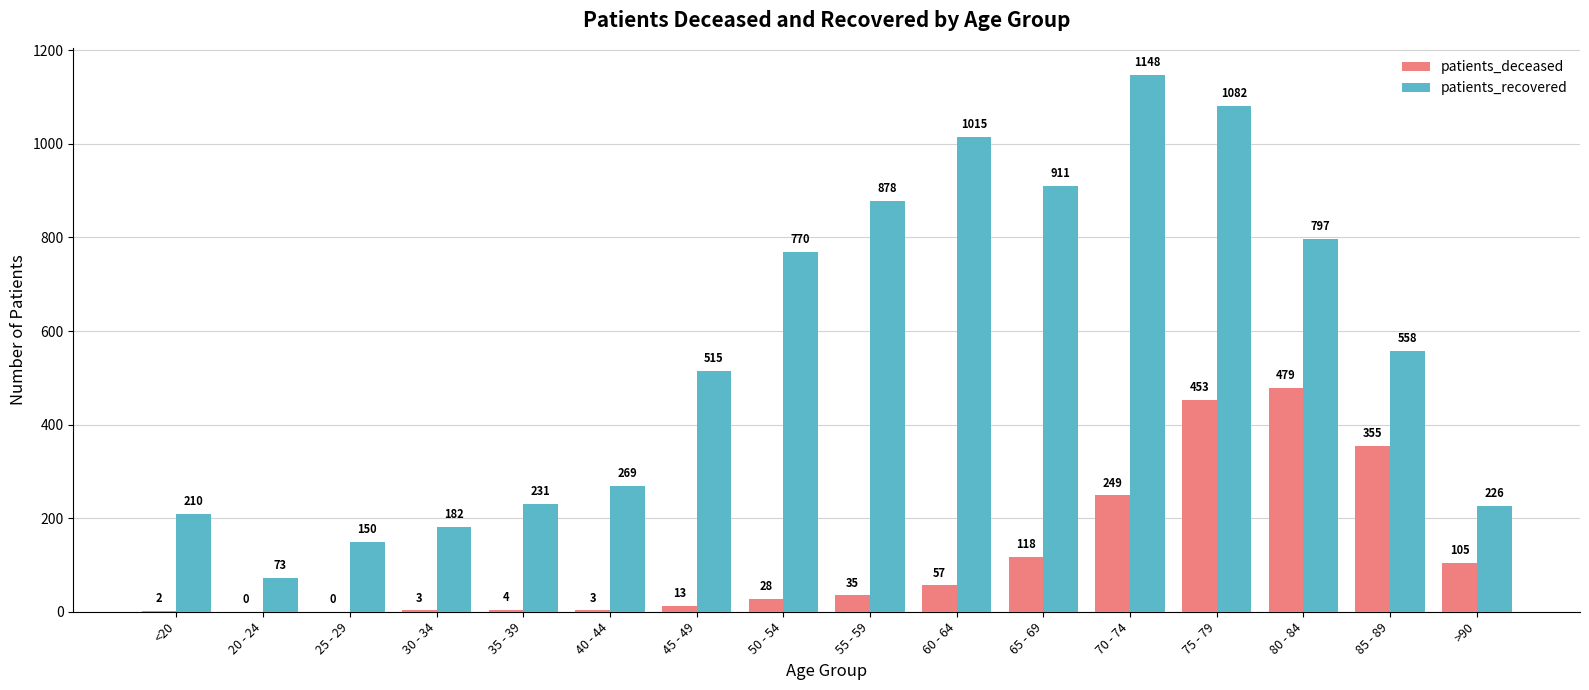

Count the number of categories in the chart.

16